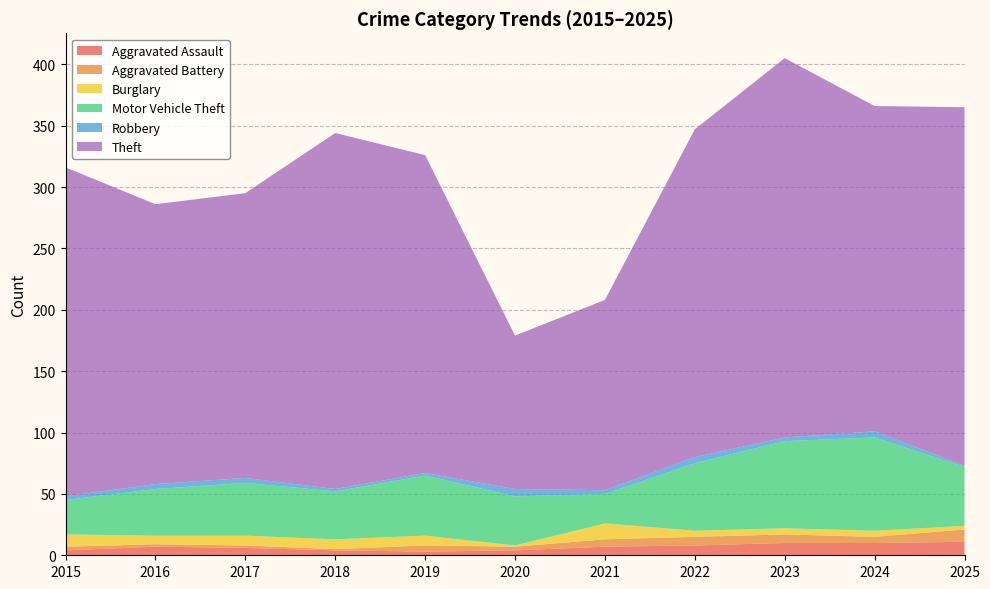

Reading left to right, transcribe all the data shown in this chart.

Aggravated Assault: 4	7	6	4	3	4	7	8	10	10	11
Aggravated Battery: 3	2	2	1	5	3	6	7	7	5	10
Burglary: 10	7	8	8	8	1	13	5	5	5	3
Motor Vehicle Theft: 28	38	43	39	49	40	24	55	71	76	48
Robbery: 3	4	4	2	2	6	3	5	3	5	1
Theft: 268	228	232	290	259	125	155	267	309	265	292